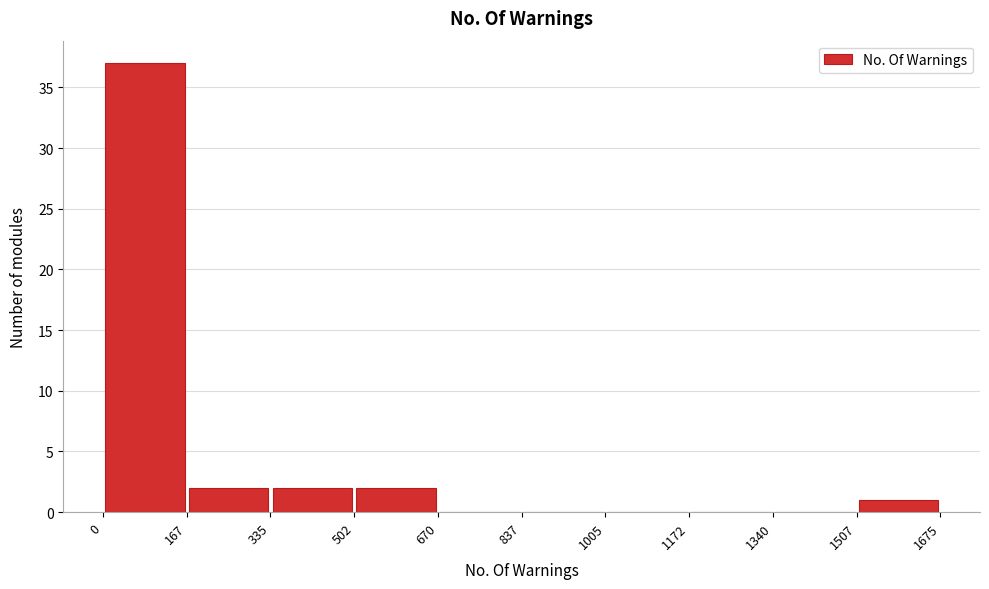

How tall is the bar that spans 502 to 670 on the x-axis? The values are not printed on the chart, so give them approximately, as read against the axis.

2